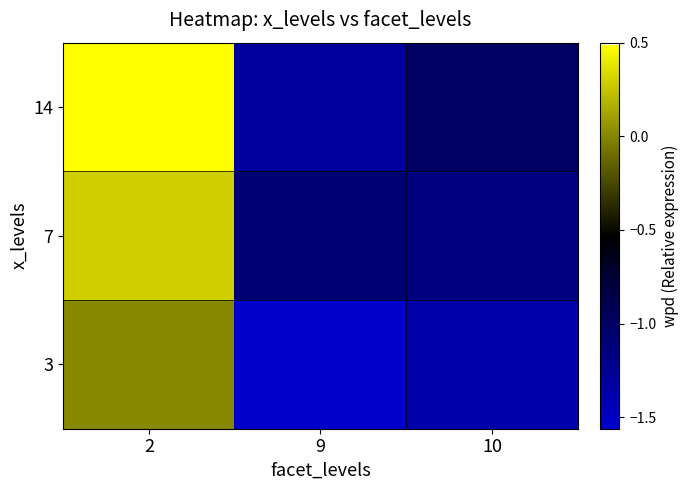

At which category is the sum across all series the highest?

2